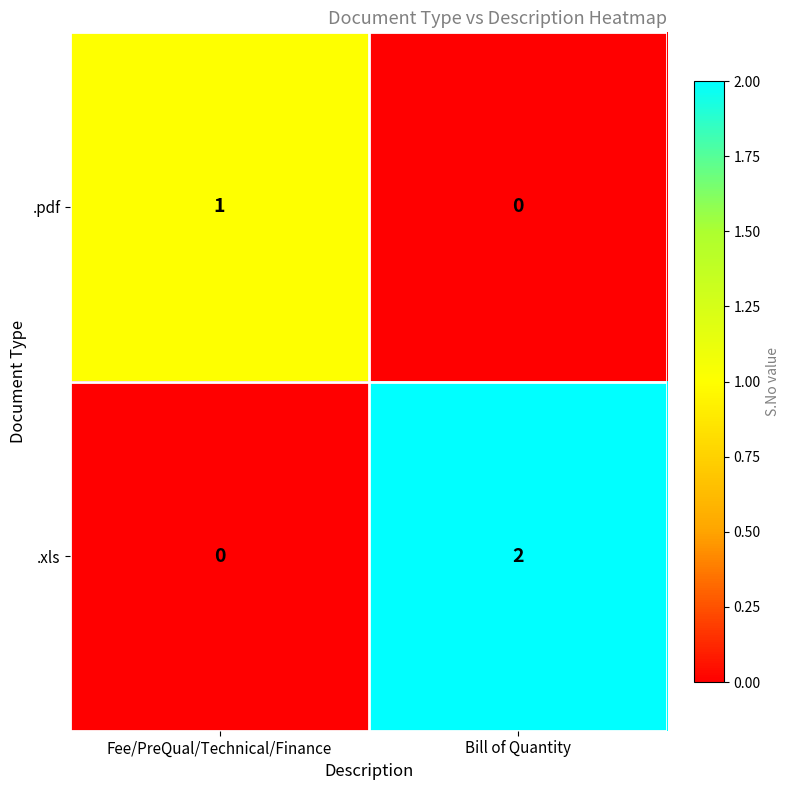

What is the total value across all series at Fee/PreQual/Technical/Finance?

1